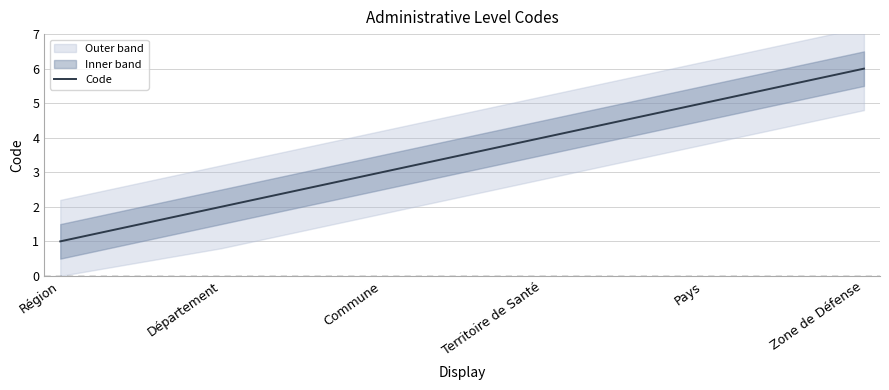

Where is the data nearest to the value 3?

Commune